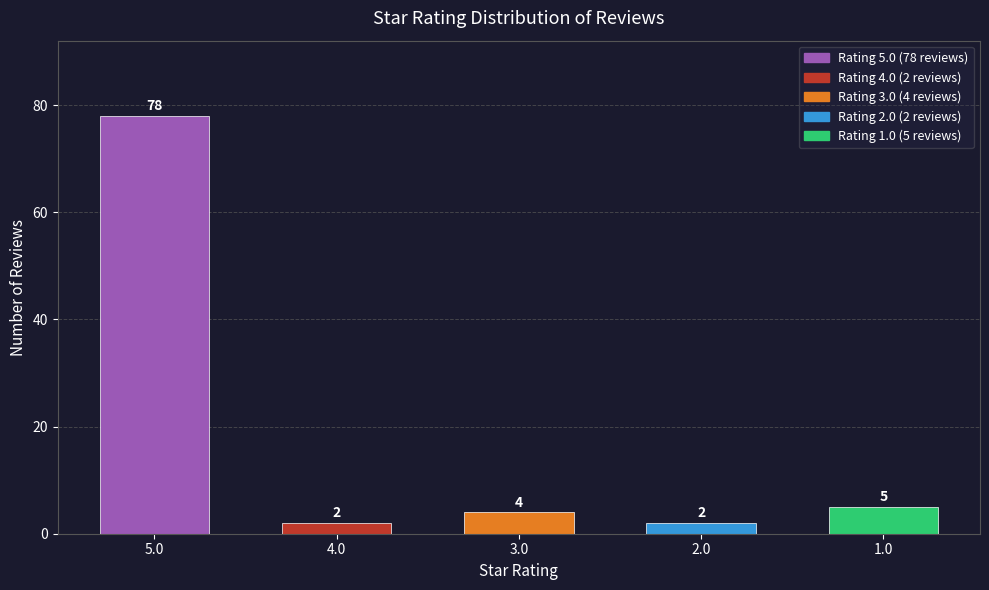

What is the ratio of the value at 3.0 to the value at 4.0?

2.0